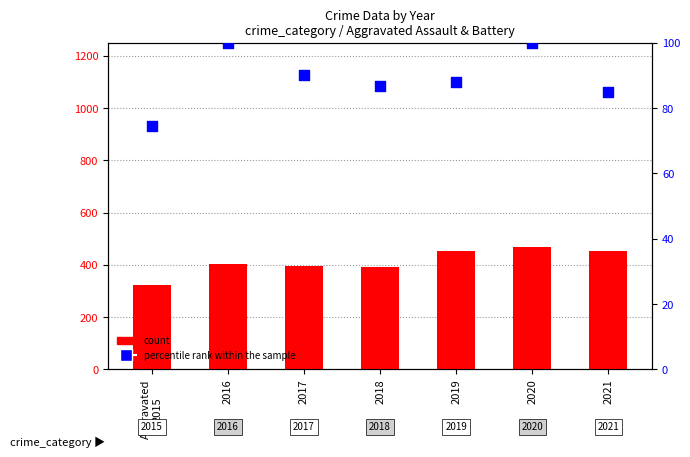

At how many categories does at least one series exceed 442?

3